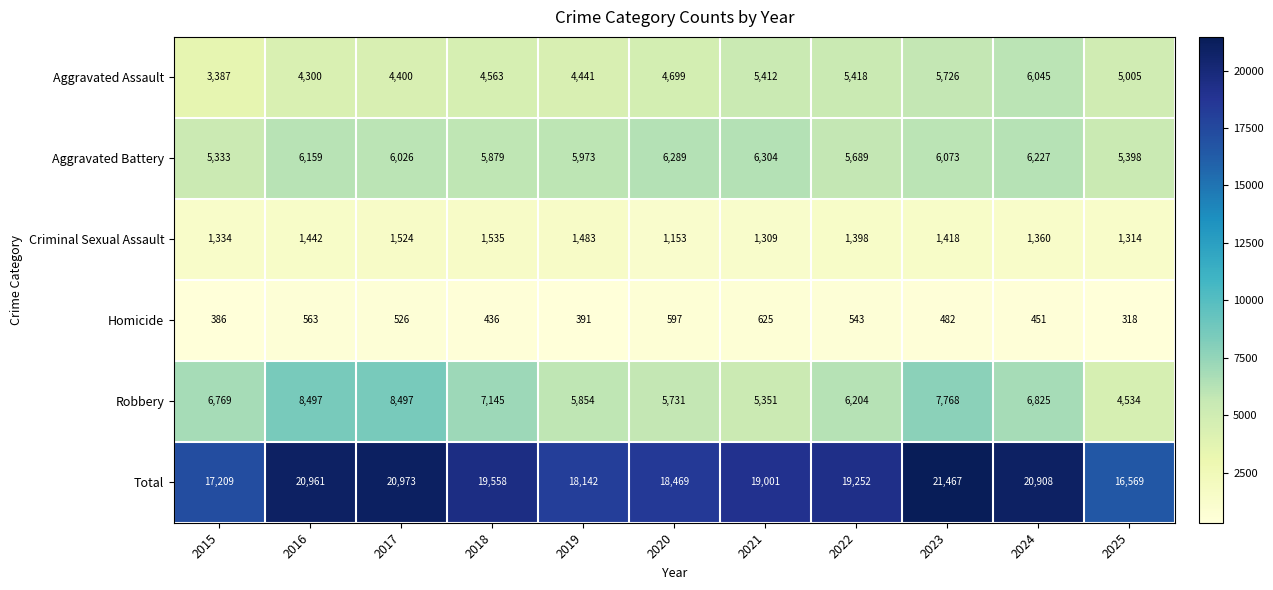

Where is Criminal Sexual Assault nearest to the value 1344?

2015